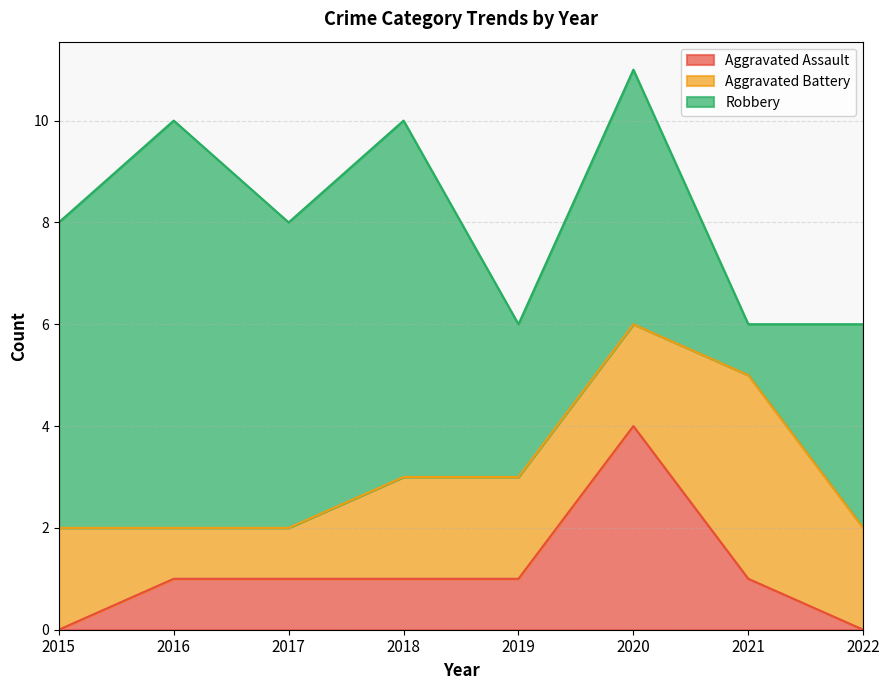

What is the average value of the Aggravated Battery series?

2